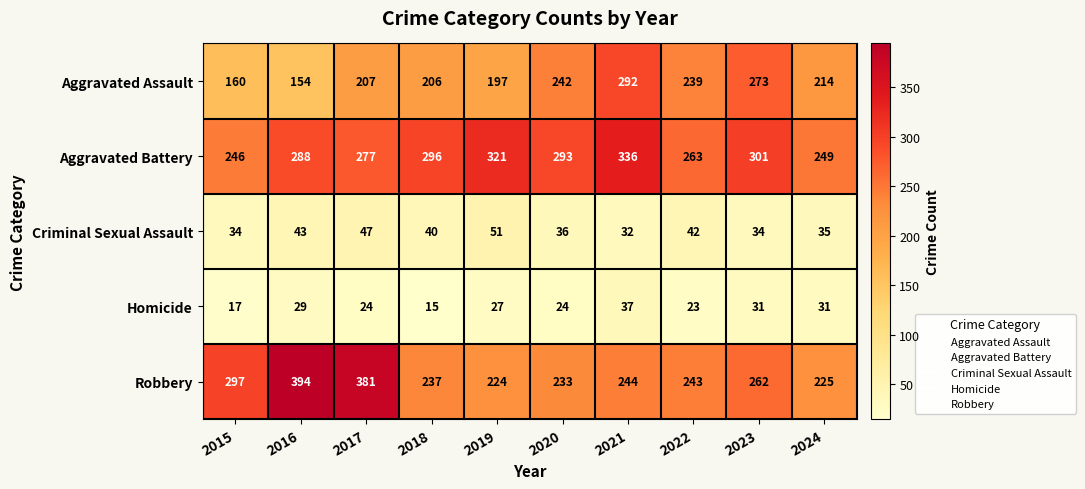

At which label does Aggravated Assault first exceed 214?

2020